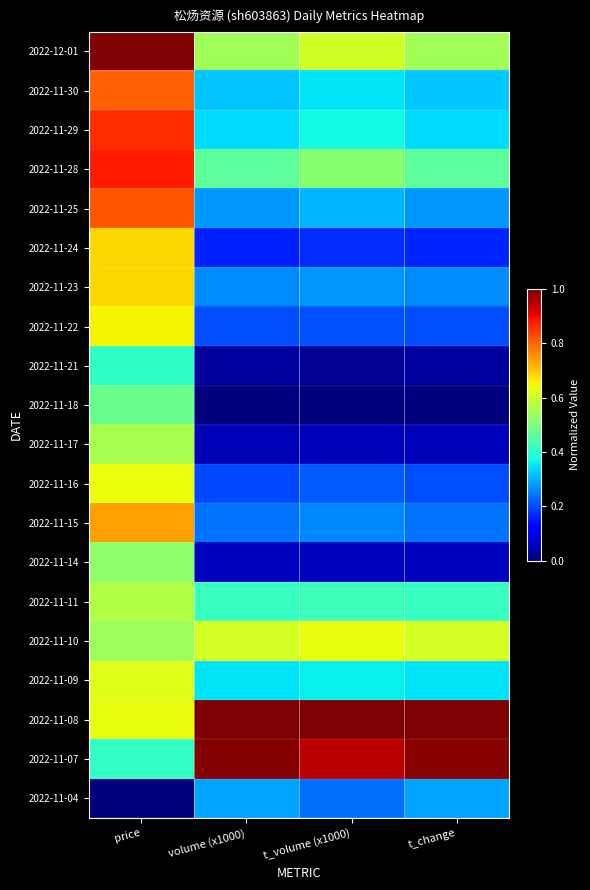

At price, list the series in order from smallest to largest.

2022-11-04, 2022-11-21, 2022-11-07, 2022-11-18, 2022-11-14, 2022-11-10, 2022-11-17, 2022-11-11, 2022-11-09, 2022-11-08, 2022-11-16, 2022-11-22, 2022-11-24, 2022-11-23, 2022-11-15, 2022-11-30, 2022-11-25, 2022-11-29, 2022-11-28, 2022-12-01